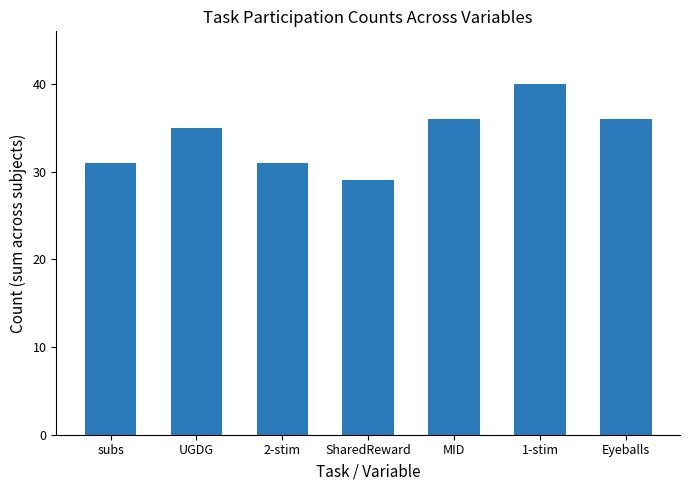

What is the value of the 2nd bar from the left?

35